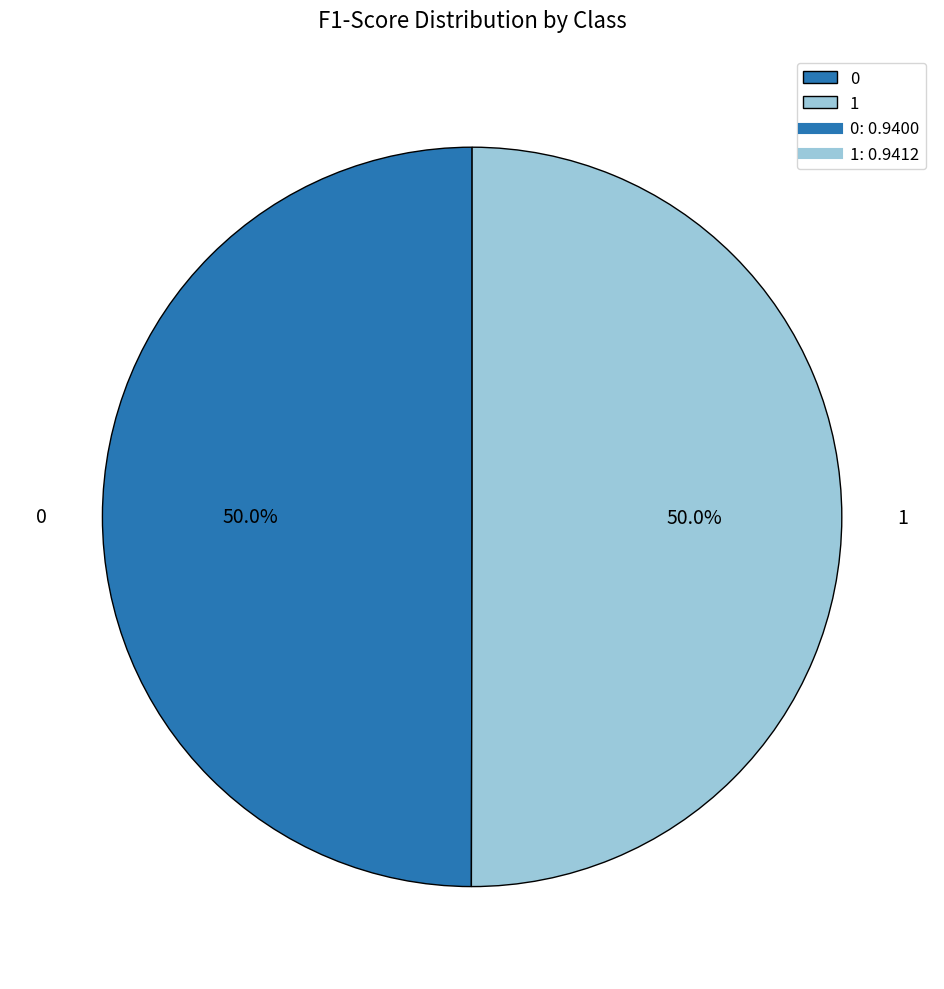

How many slices are in this pie chart?

2